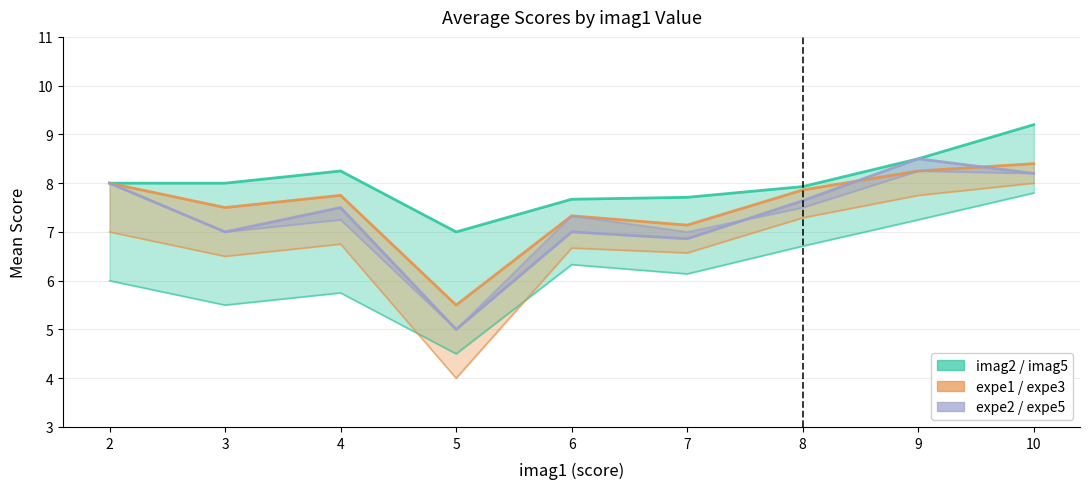

What is the greatest value displayed?

9.2